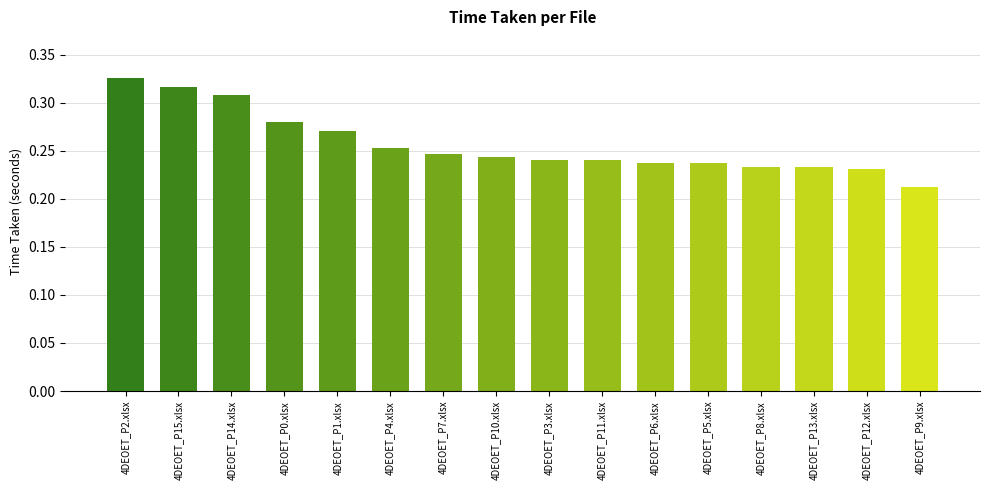

What is the difference between the maximum and second lowest values?

0.1